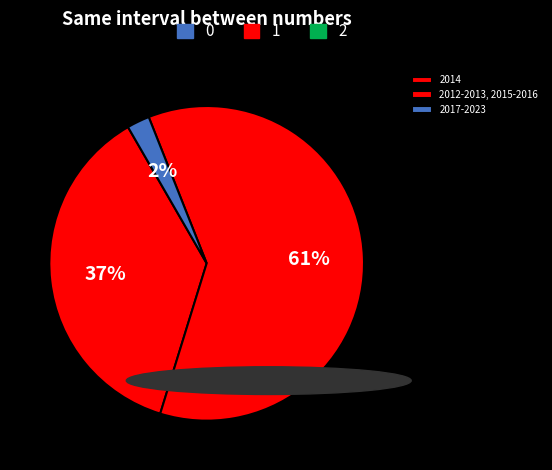

What is the largest slice in the pie chart?

2014